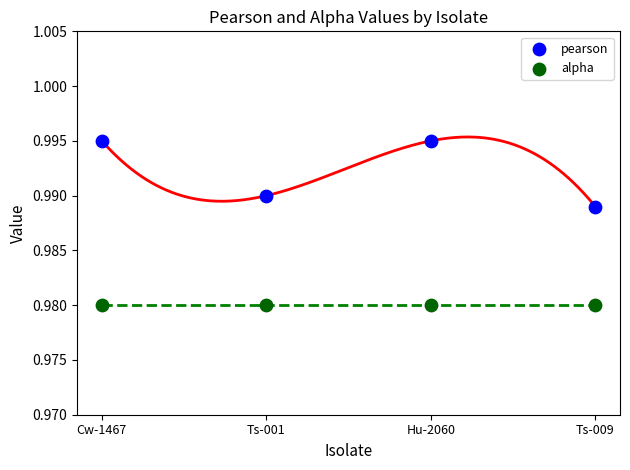

Which series contains the lowest Y value?

alpha